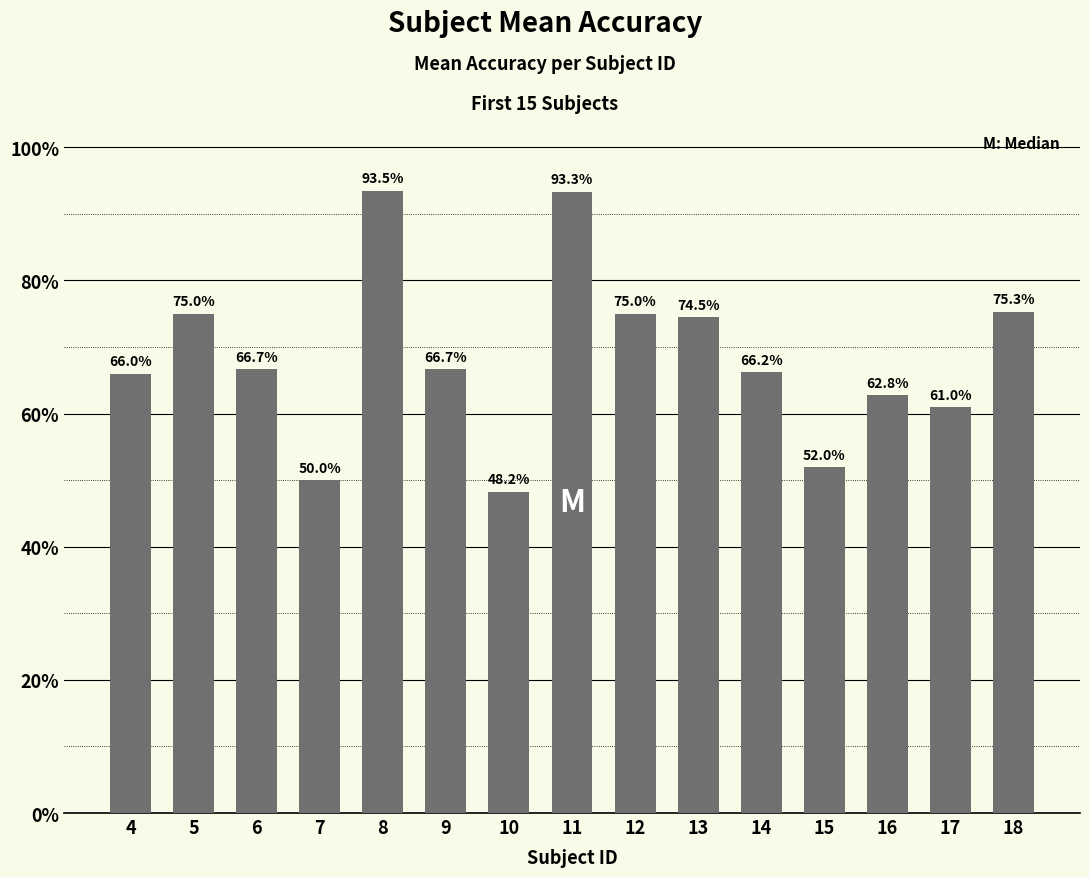

The chart shows a value of 48.2 at 10. True or false?

True